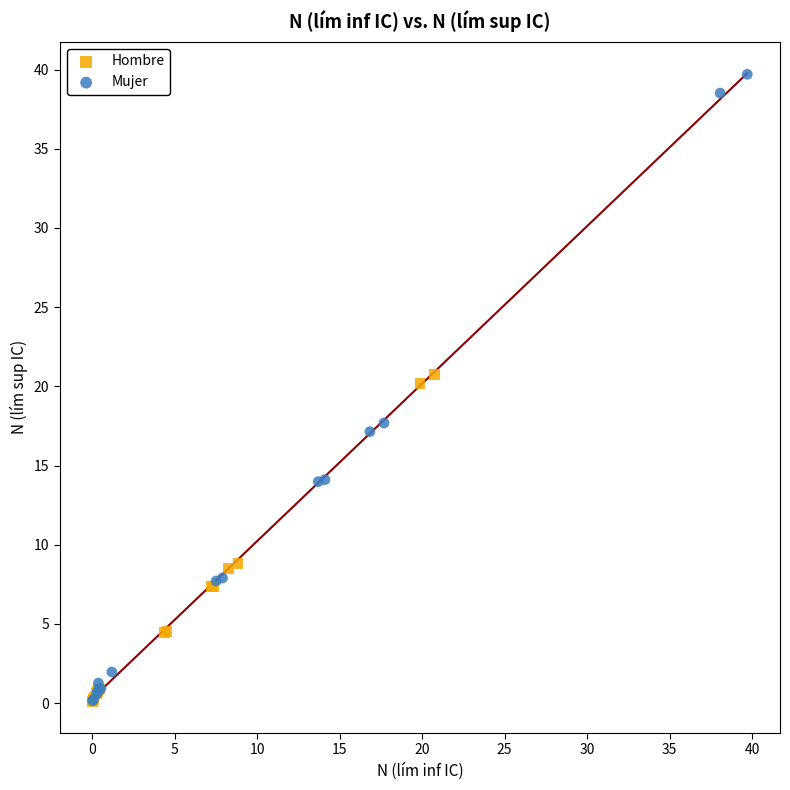

Which series has the largest Y range (max minus min)?

Mujer